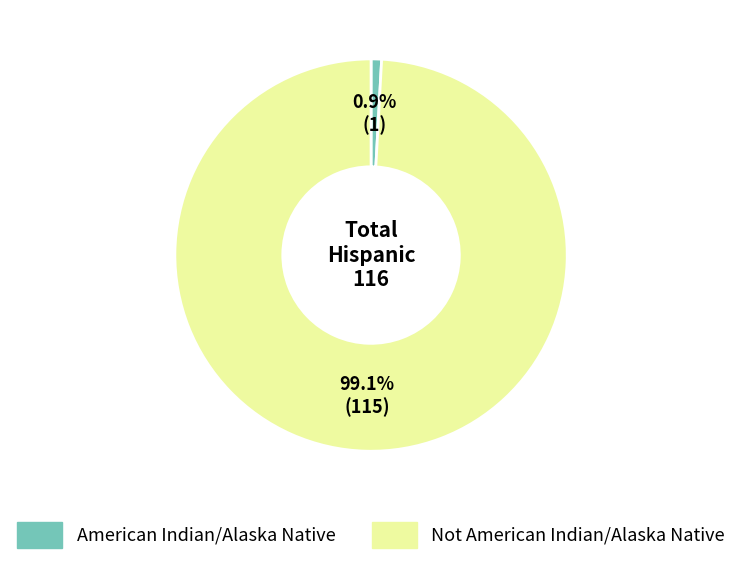

Rank the categories by value from highest to lowest.

Not American Indian/Alaska Native, American Indian/Alaska Native